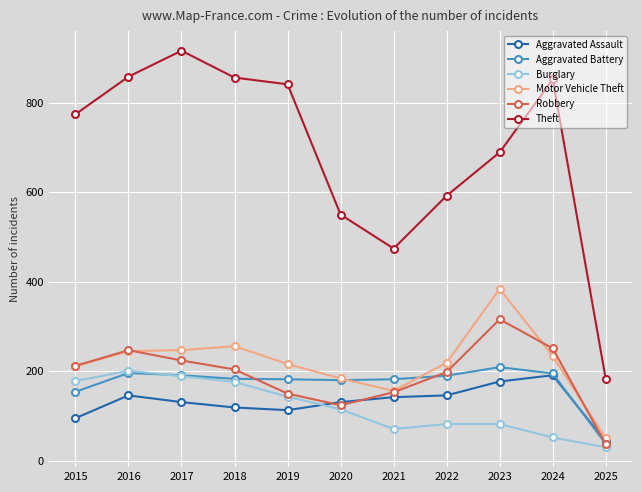

Which series has the largest total across all categories?

Theft